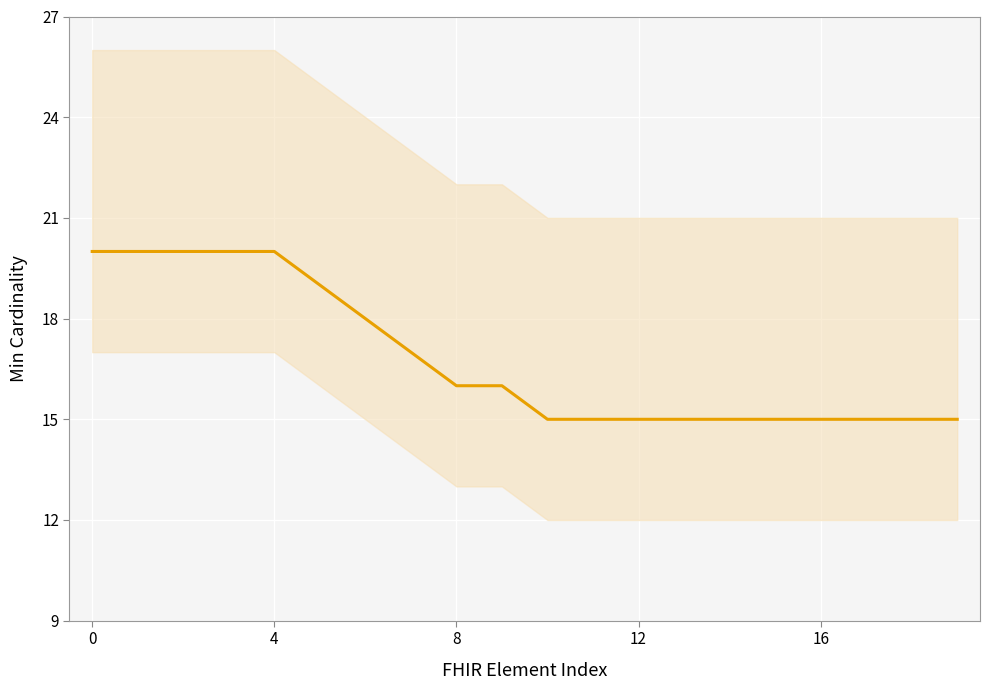

What is the change in value from 6 to 19?

-3